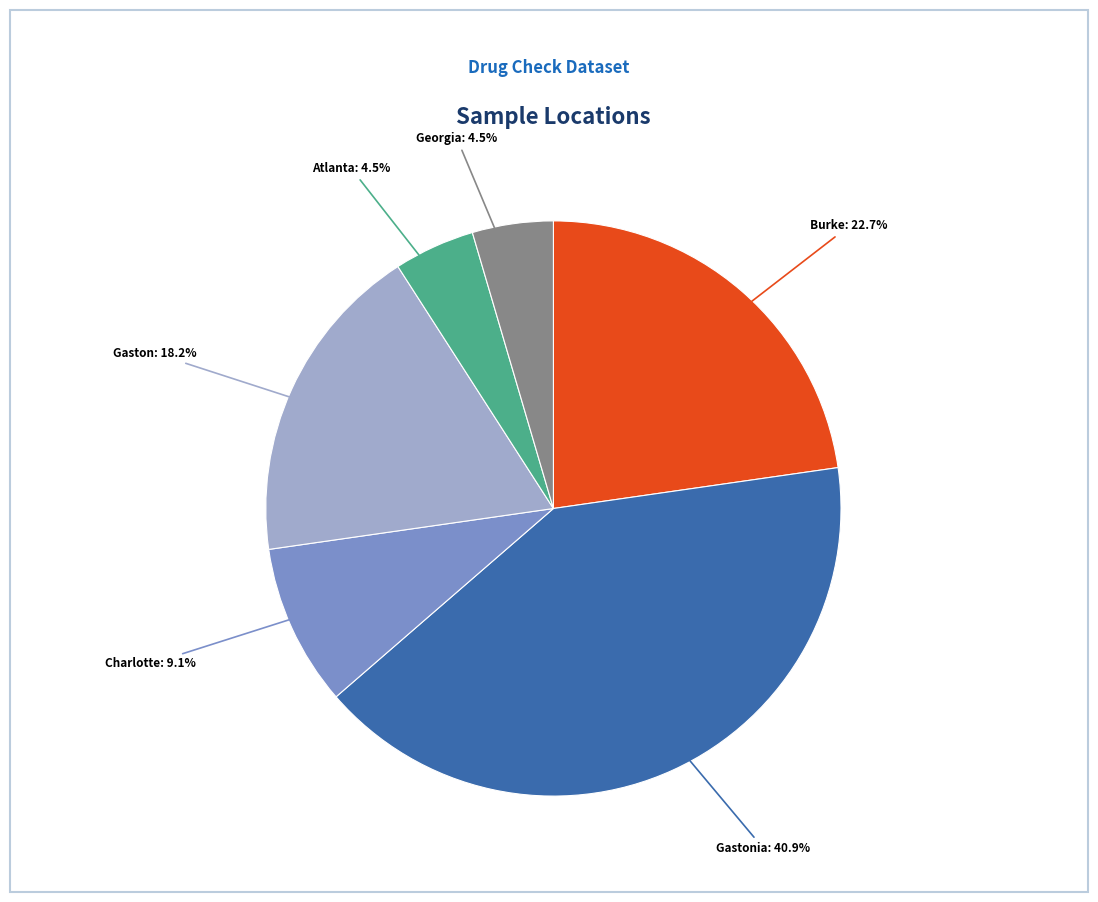

How many segments does this pie chart have?

6